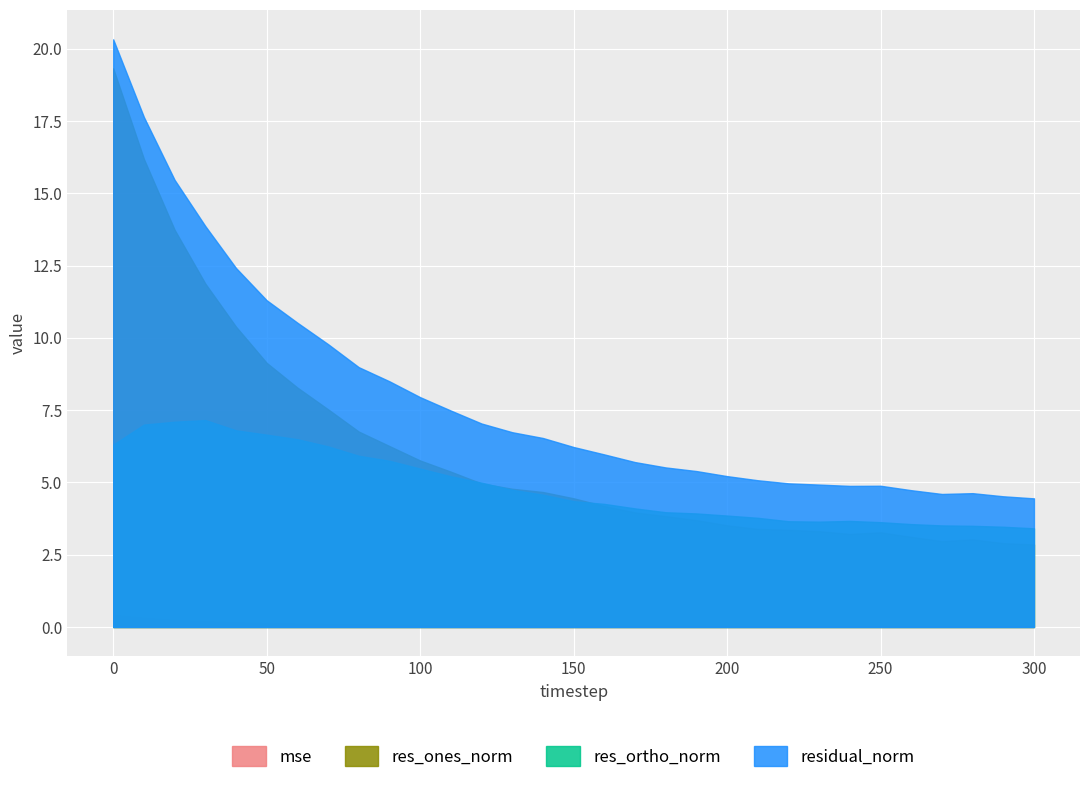

Where is the first local minimum for mse?

240